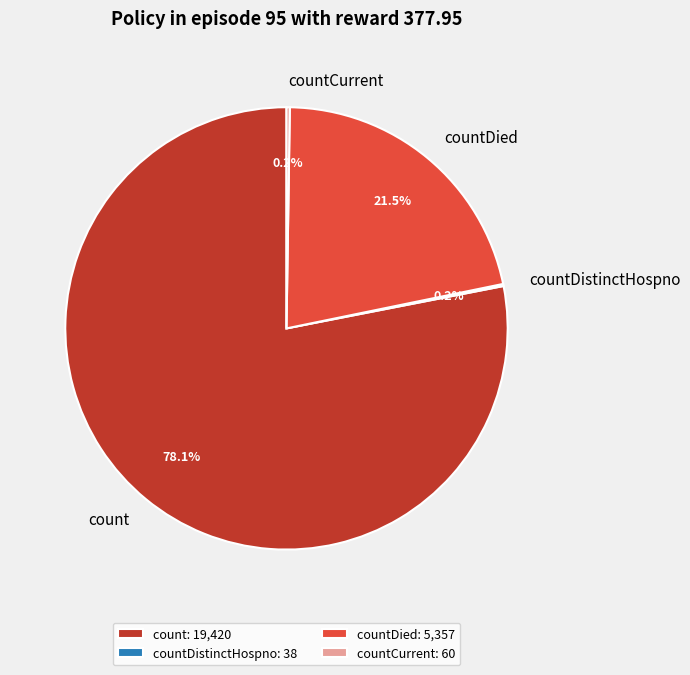

What percentage is NOT represented by count?

21.9%